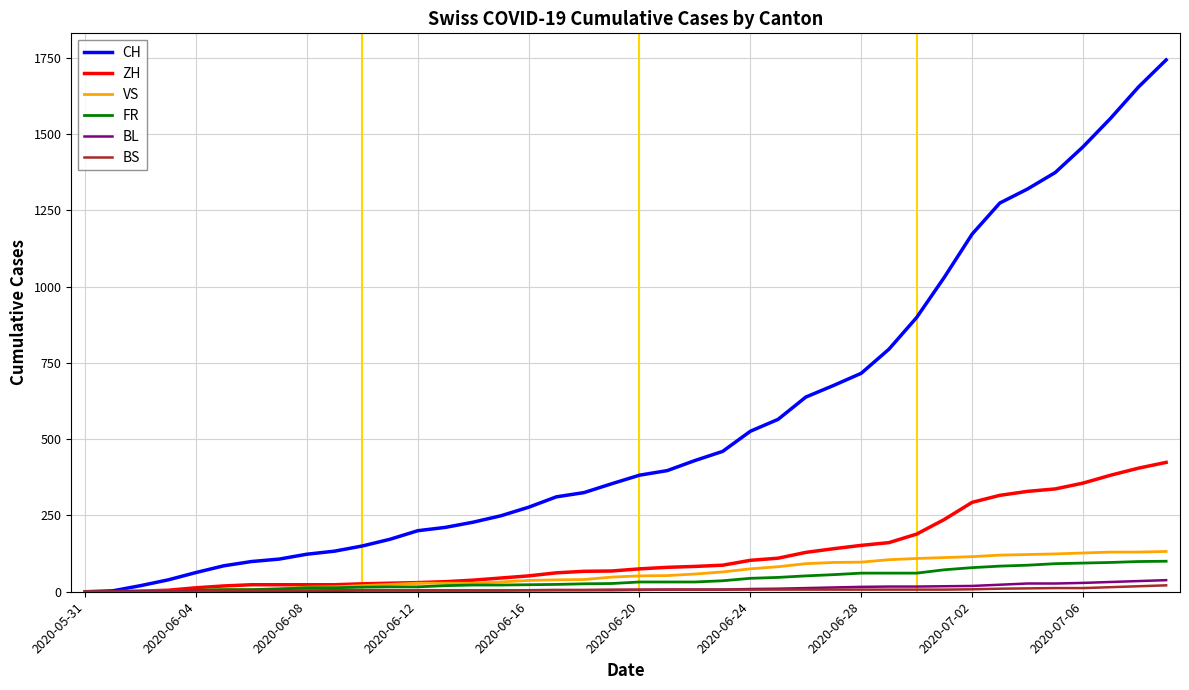

Which series has the largest range (max minus min)?

CH